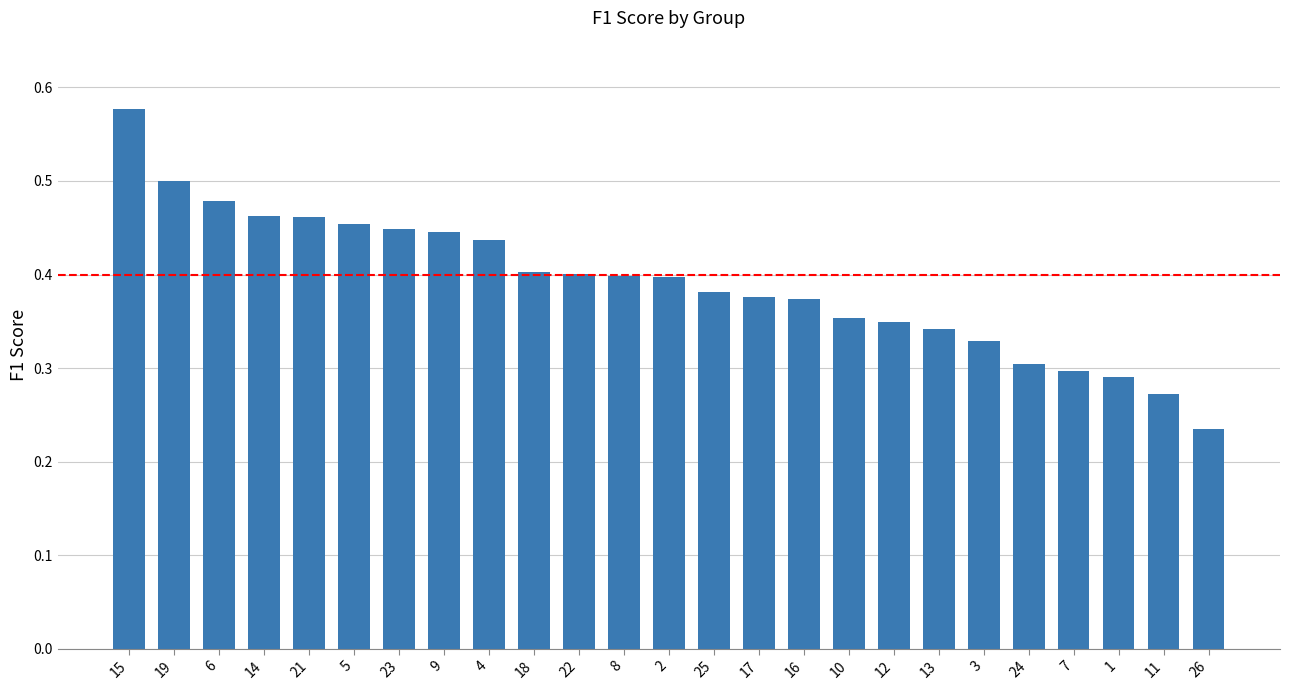

What is the sum of the values at 23 and 11?

0.7